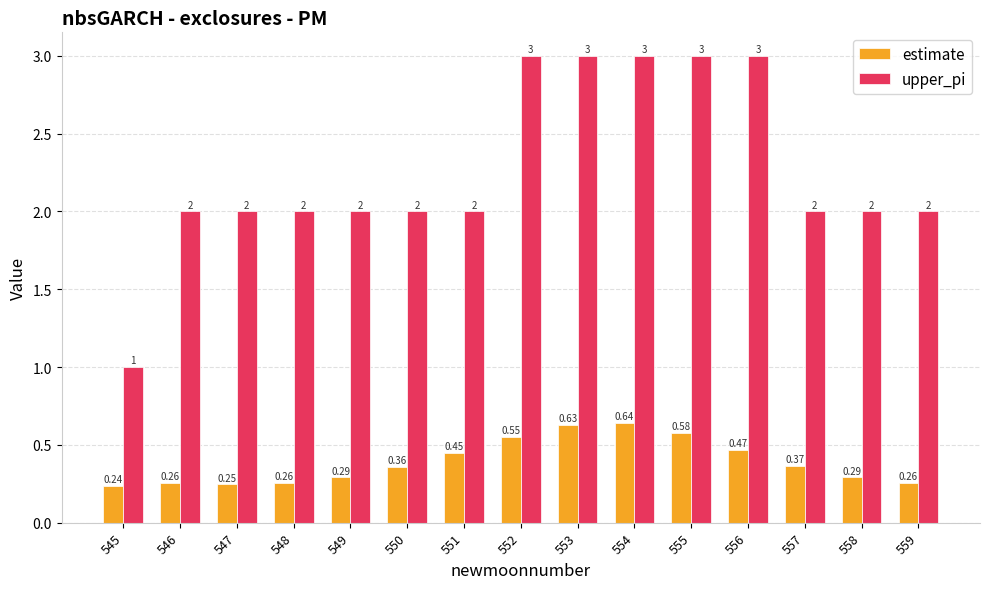

Rank the series by their average value, from lowest to highest.

estimate, upper_pi